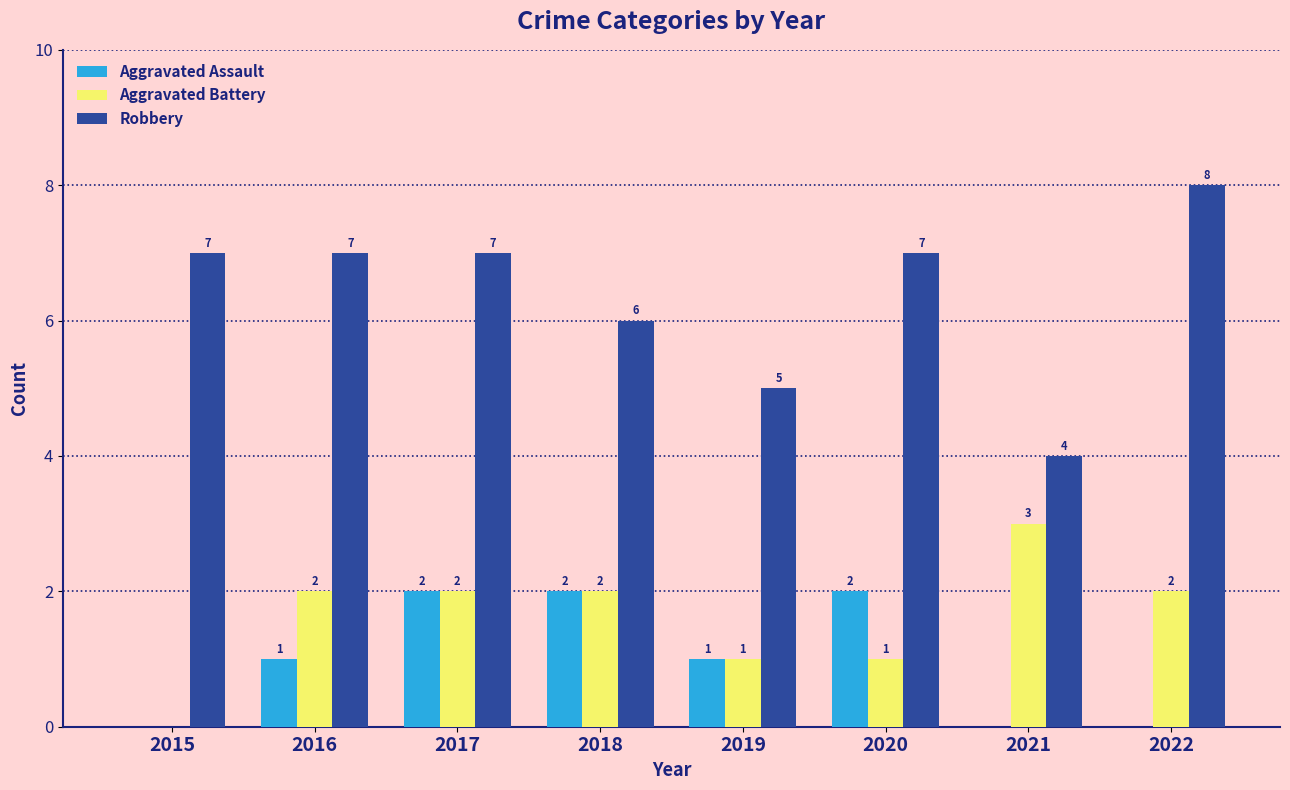

What is the sum of the Aggravated Battery values at 2018 and 2015?

2